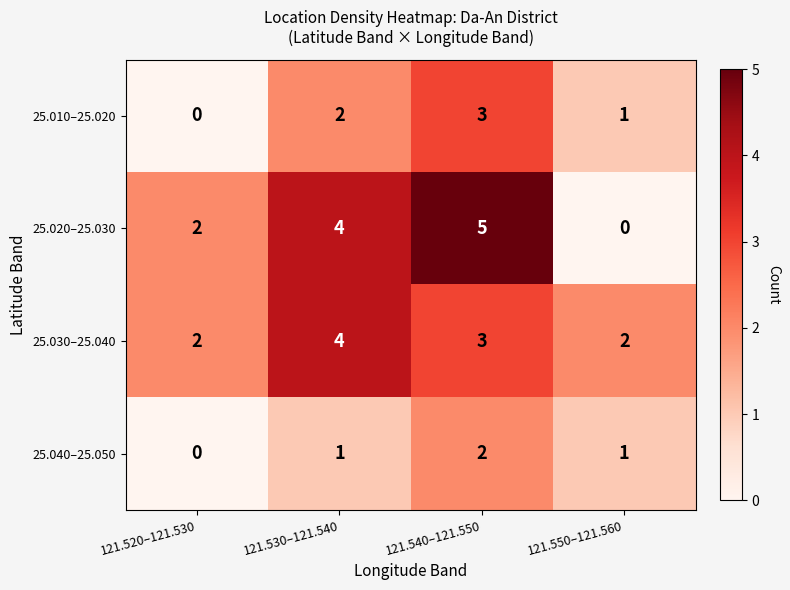

List the series in order of their peak value, highest first.

25.020–25.030, 25.030–25.040, 25.010–25.020, 25.040–25.050